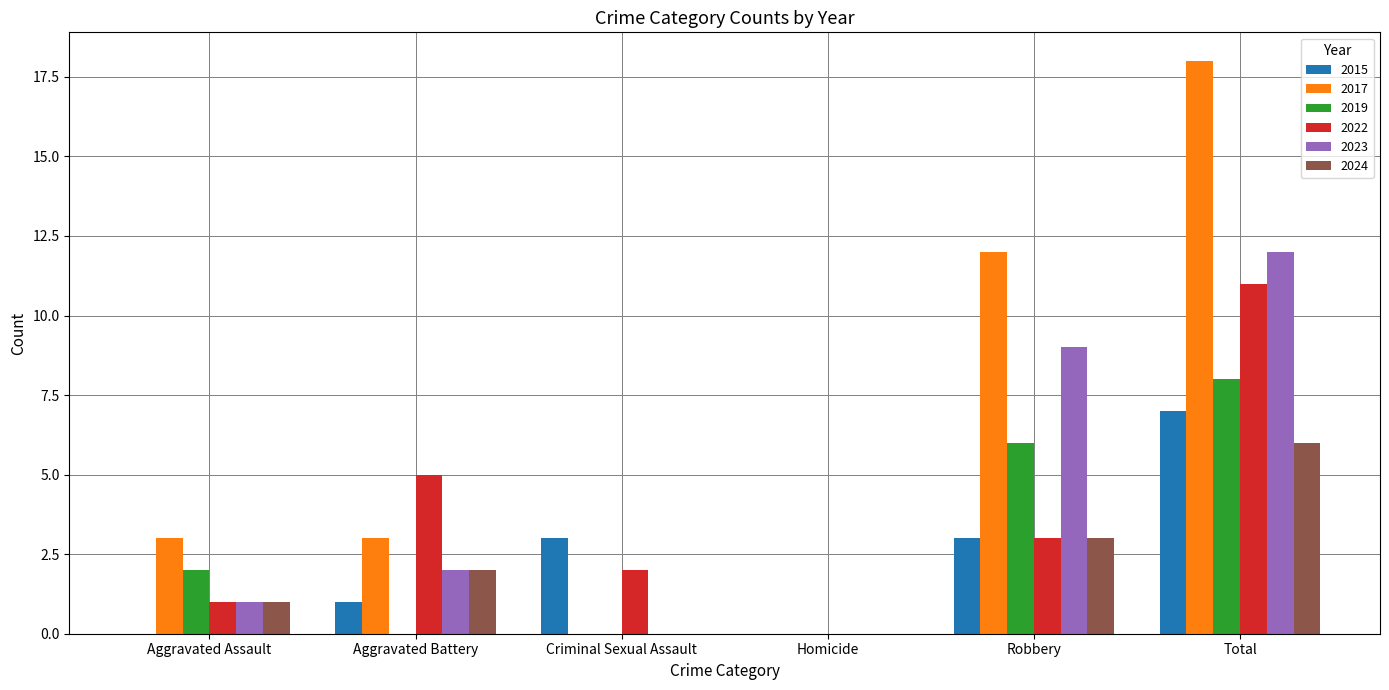

Which category has the highest value in the 2015 series?

Total